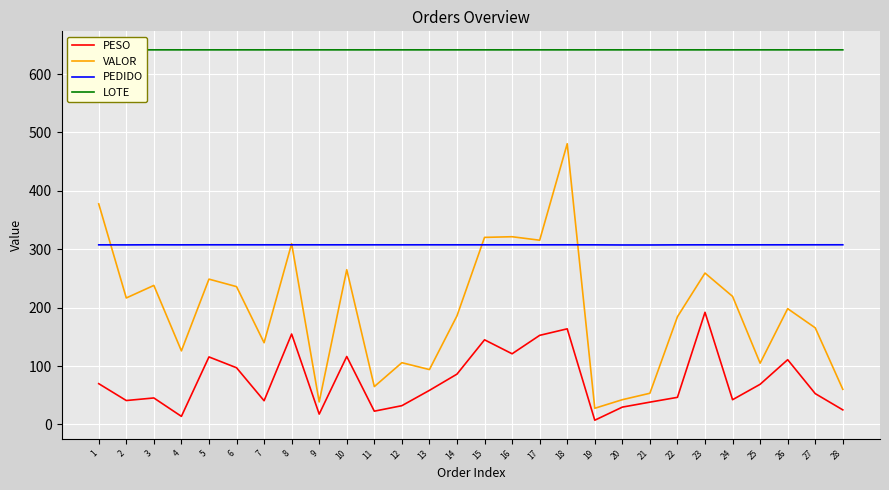

What is the sum of all PESO values?

2106.1